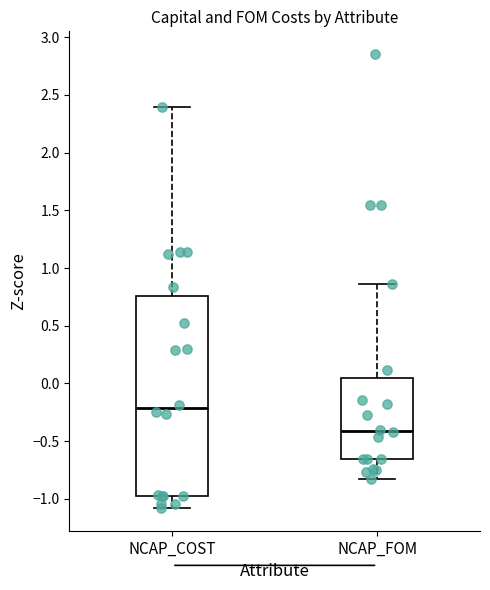

Where is the upper edge of the box for NCAP_FOM on the y-axis? The values are not printed on the chart, so give them approximately, as read against the axis.

0.05